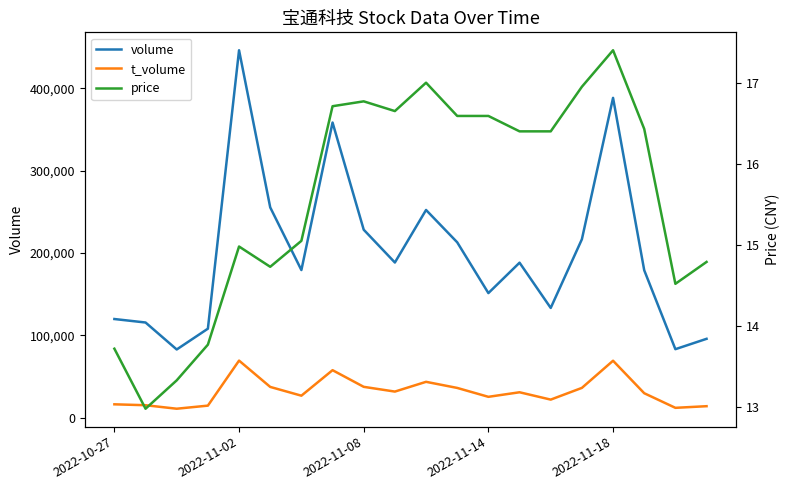

At which label does t_volume first exceed 30951?

2022-11-02